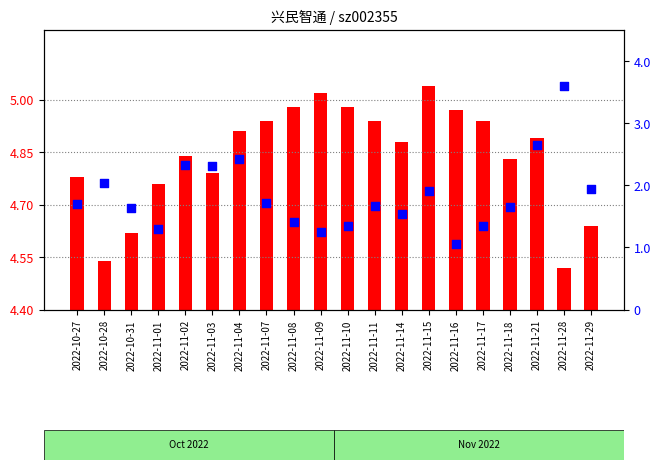

Which series has the largest Y range (max minus min)?

t_change